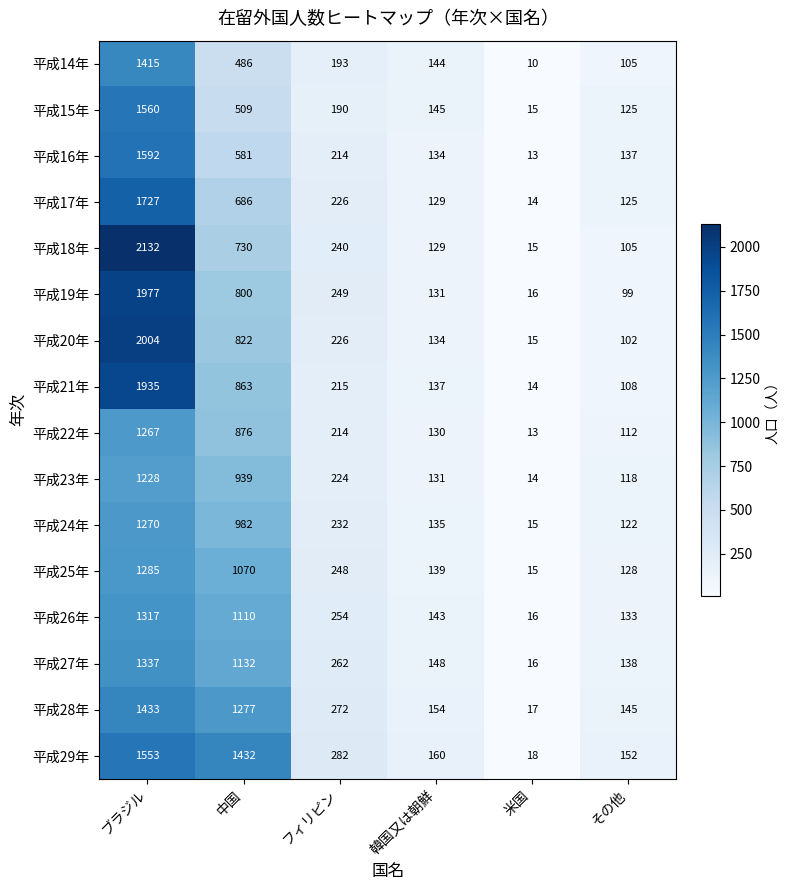

Which series has the widest spread of values?

平成18年